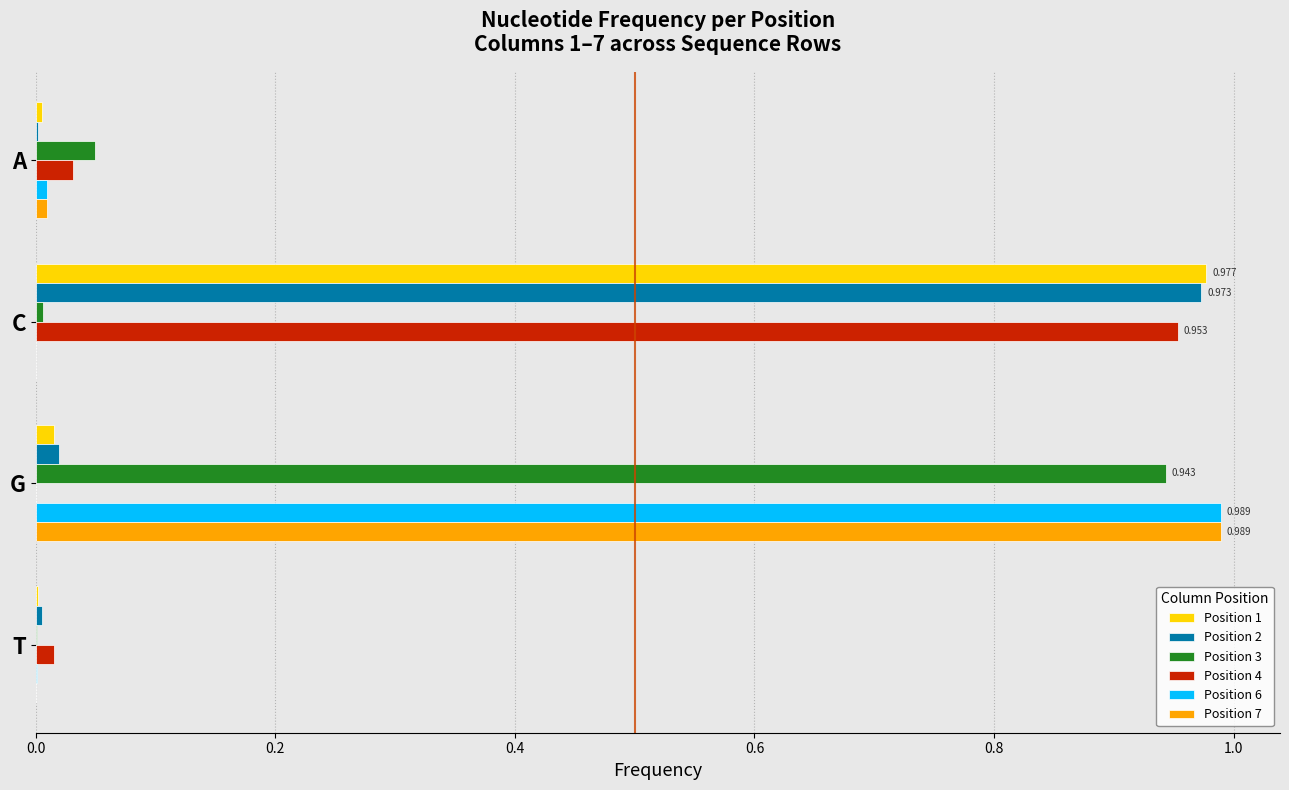

At which label does Position 1 reach its peak?

C